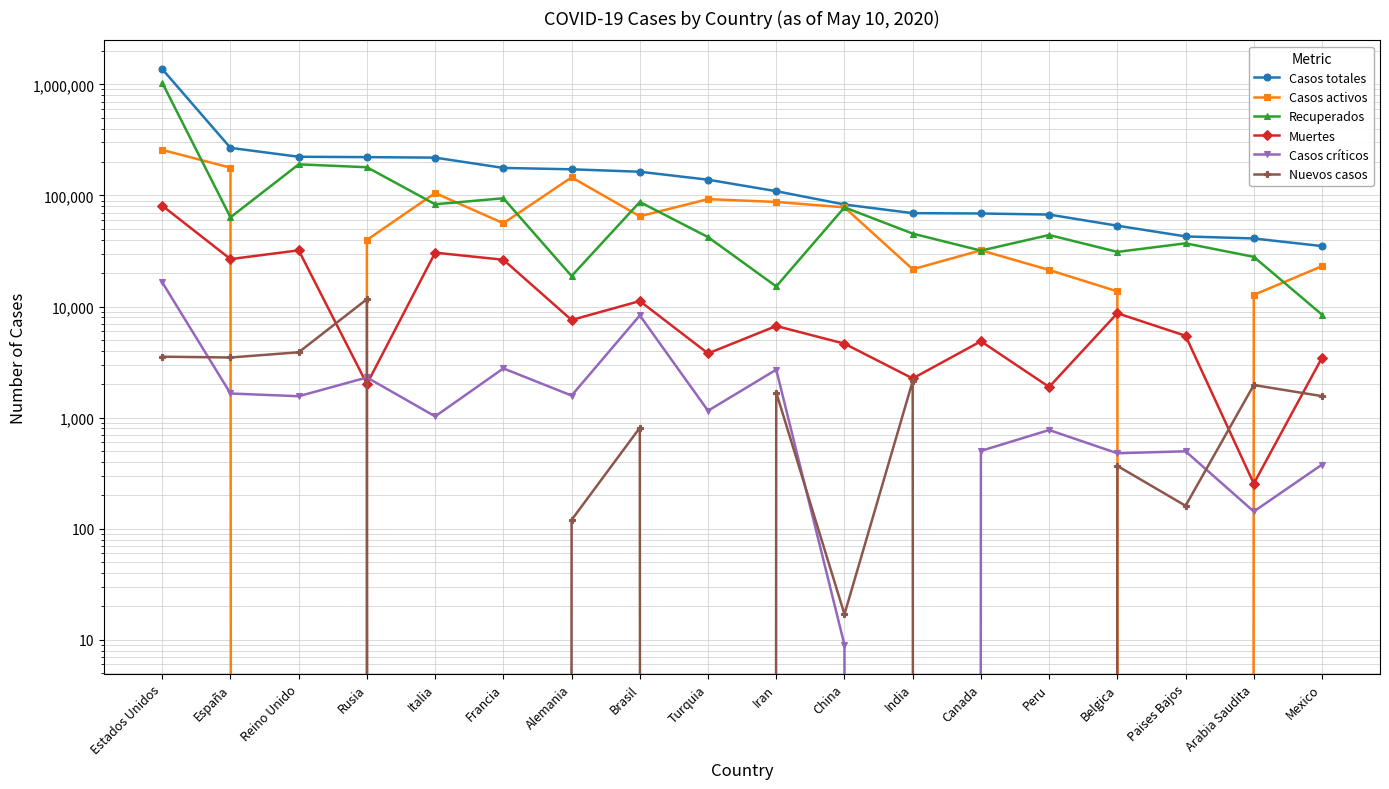

How many lines are shown in the chart?

6